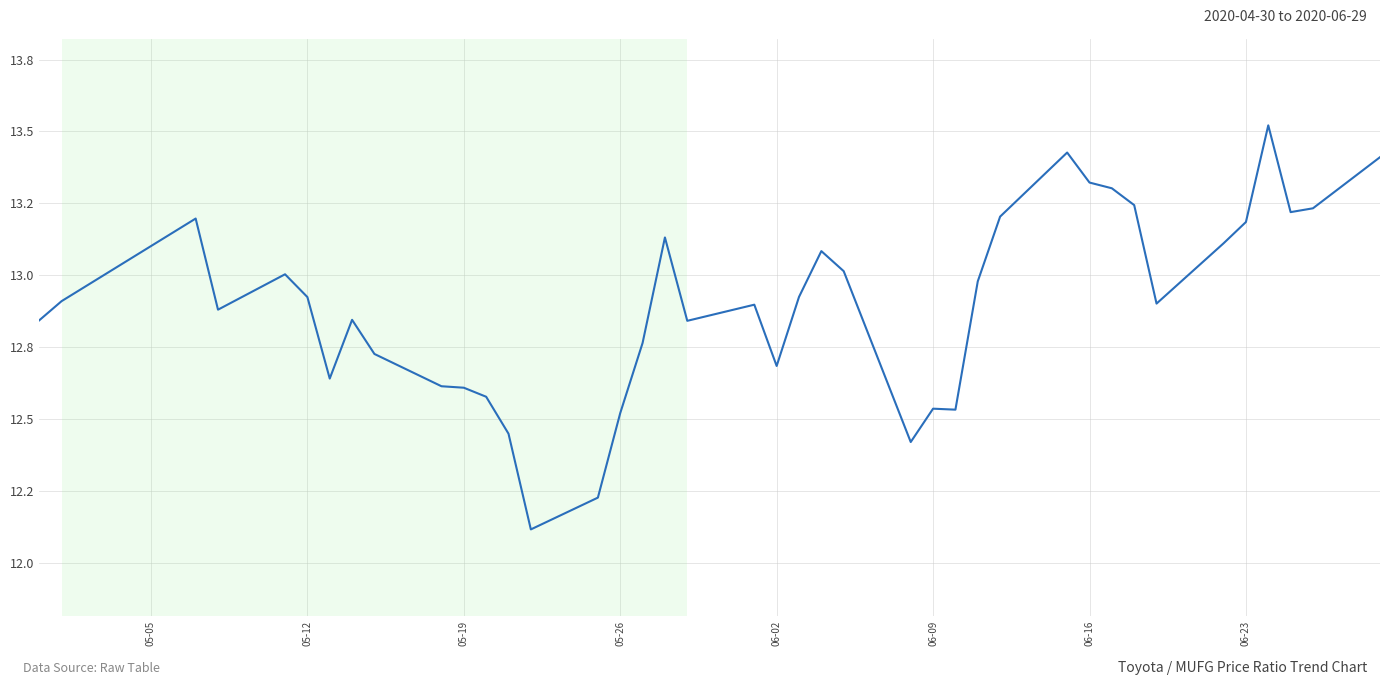

What is the minimum value shown in the chart?

12.1